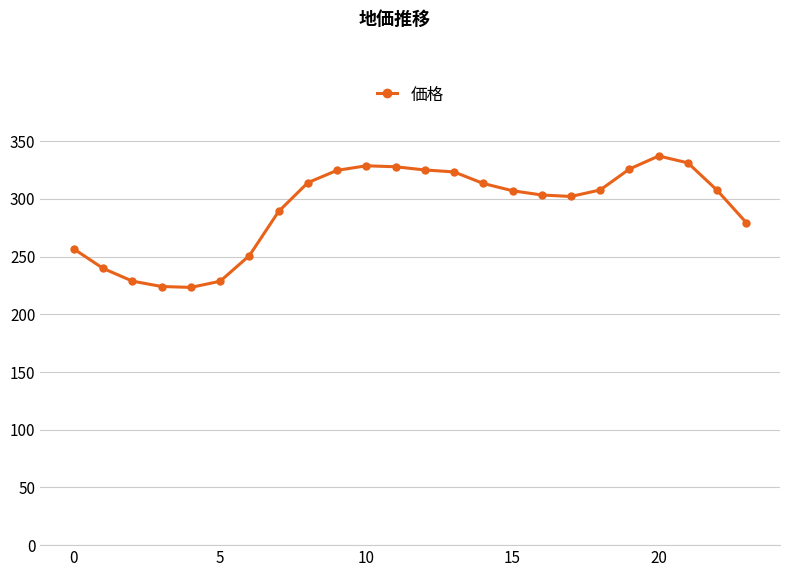

True or false: the data has more than 1 interior local peaks.

True